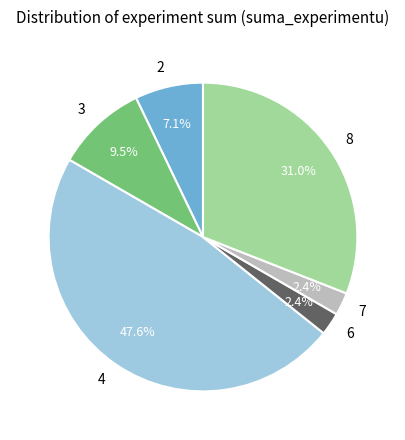

How many segments does this pie chart have?

6